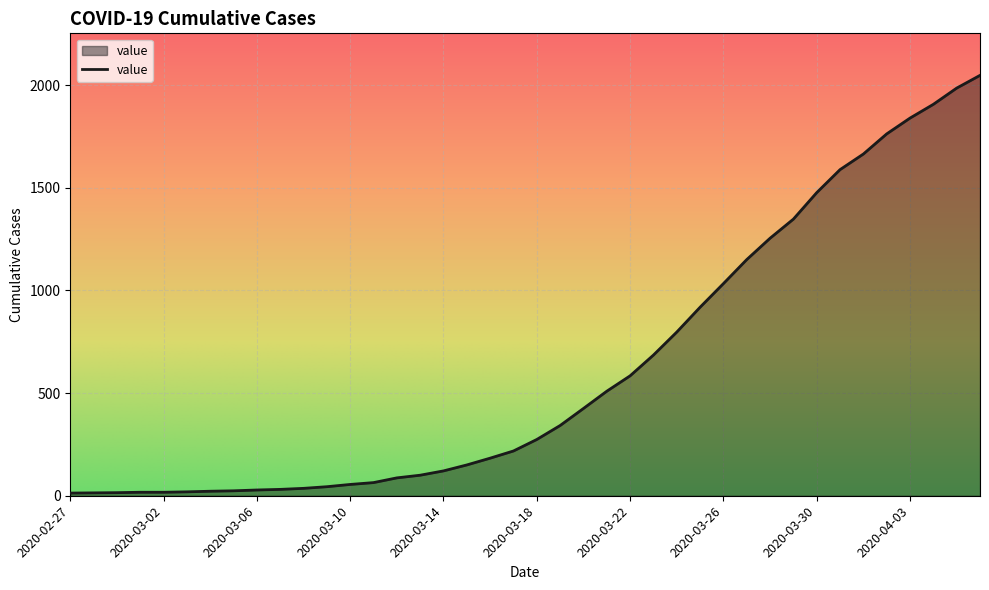

Does the chart have visible grid lines?

Yes